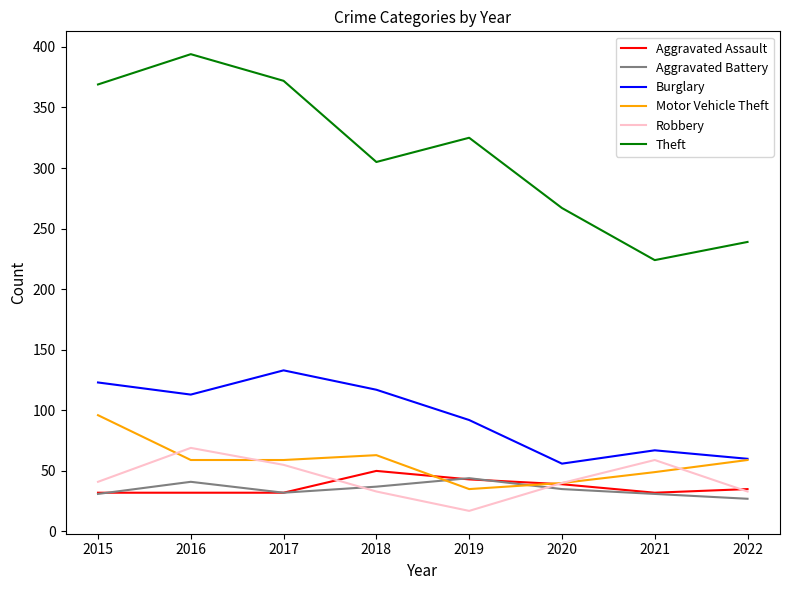

Which category has the highest value in the Robbery series?

2016